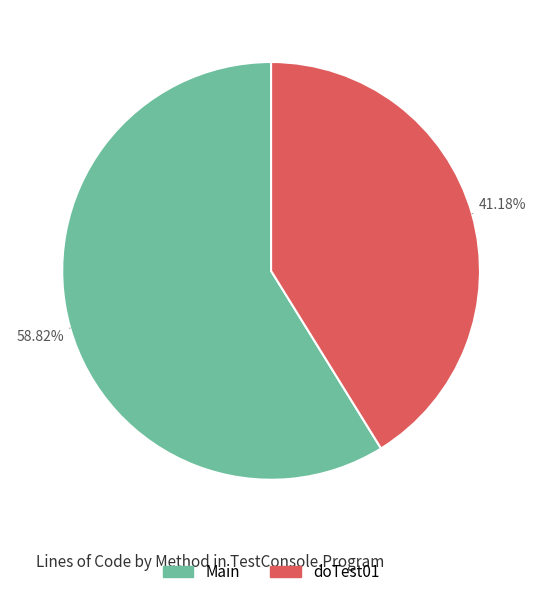

Which slice is the largest?

Main